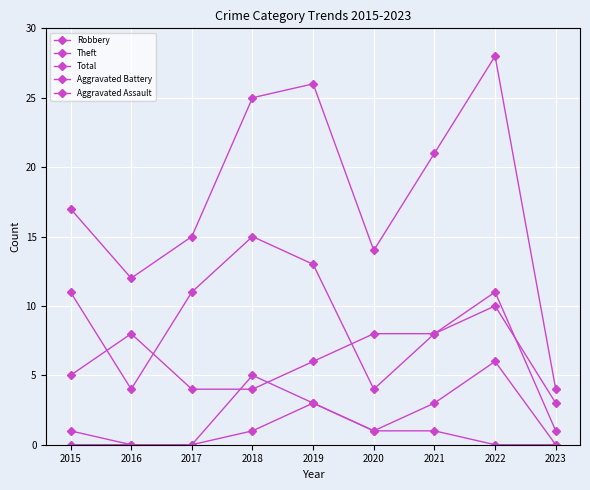

How many lines are shown in the chart?

5